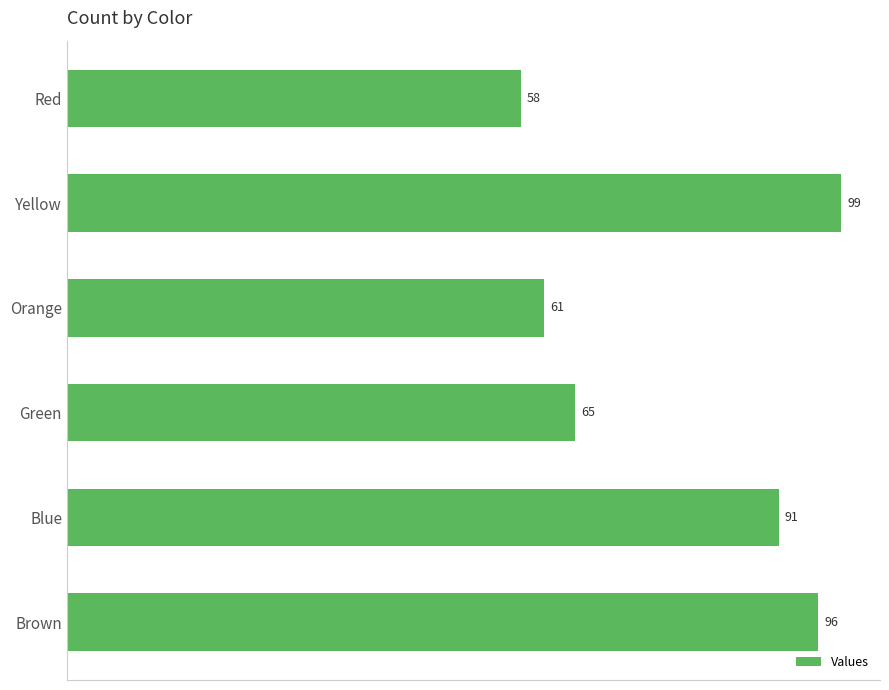

List the labels in order of value, smallest first.

Red, Orange, Green, Blue, Brown, Yellow